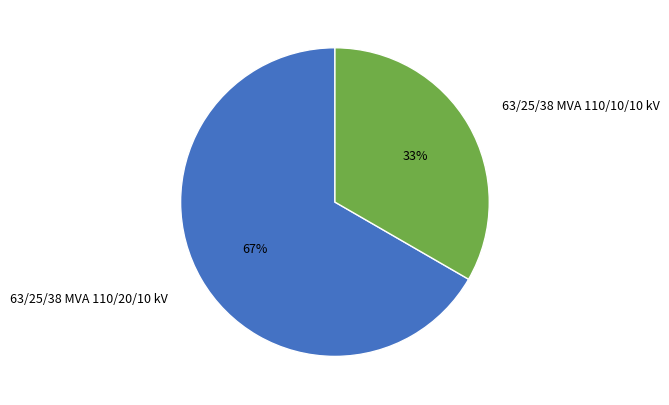

Is it true that 63/25/38 MVA 110/10/10 kV is 48% of the pie?

False